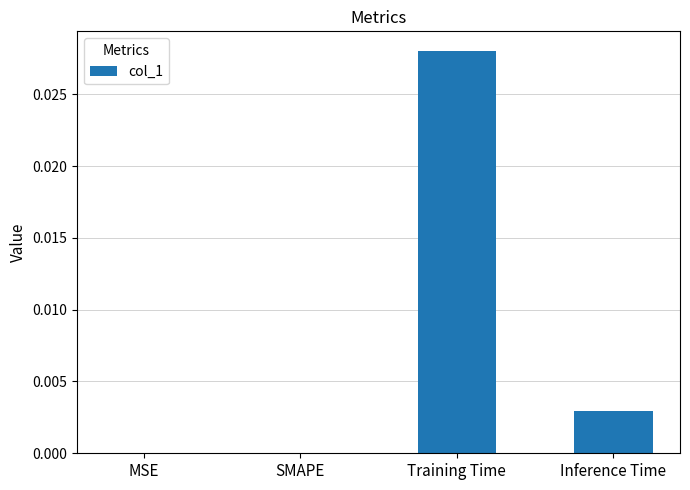

True or false: the data shows 0.0 at SMAPE.

True